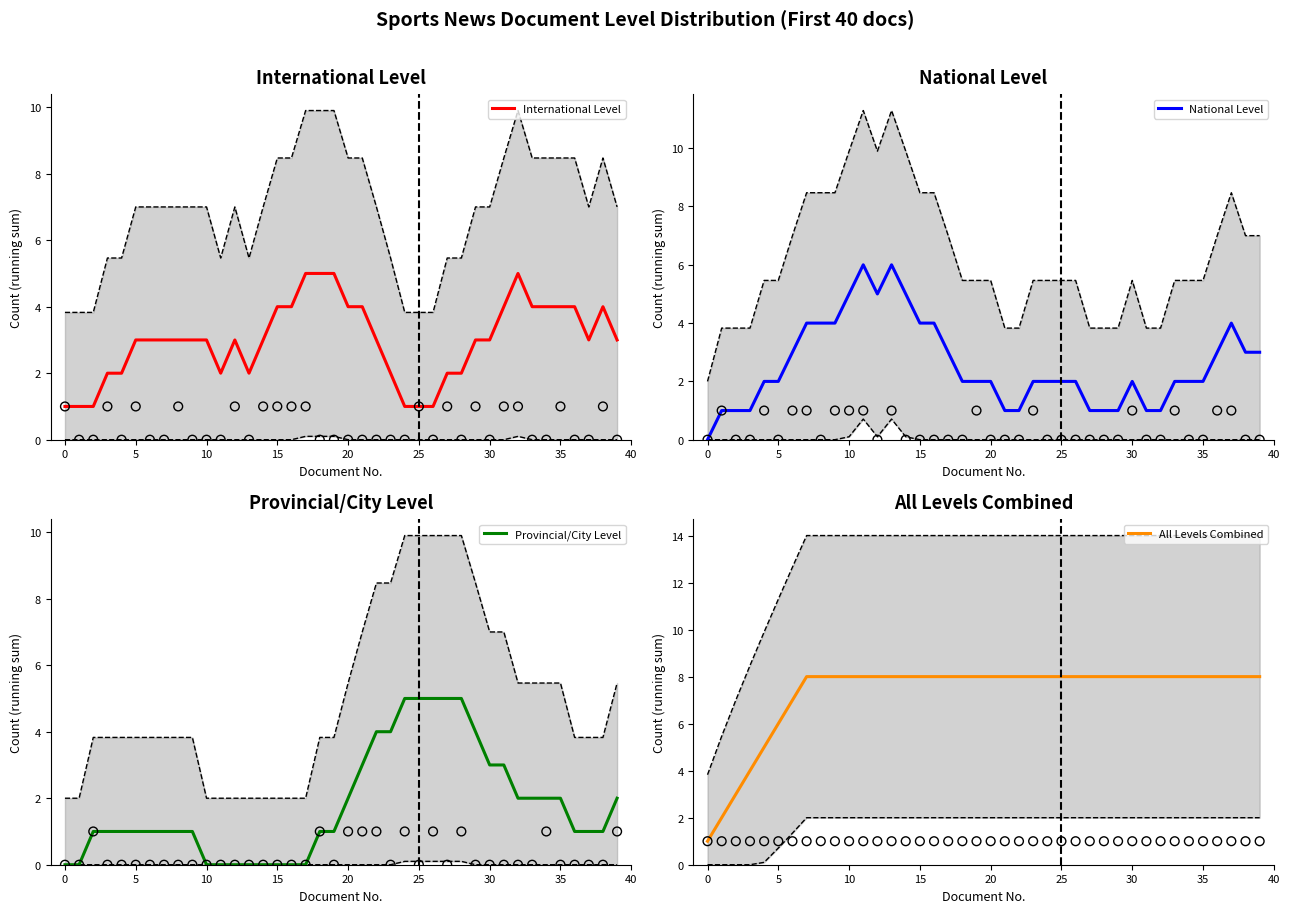

What is the total value across all series at 24?

16